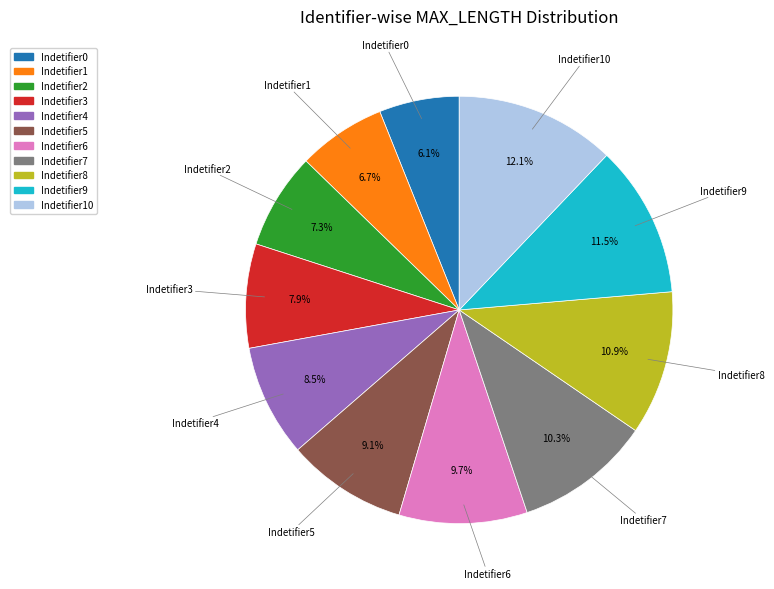

To the nearest percent, what is the difference between the largest and smallest slice percentages?

6%